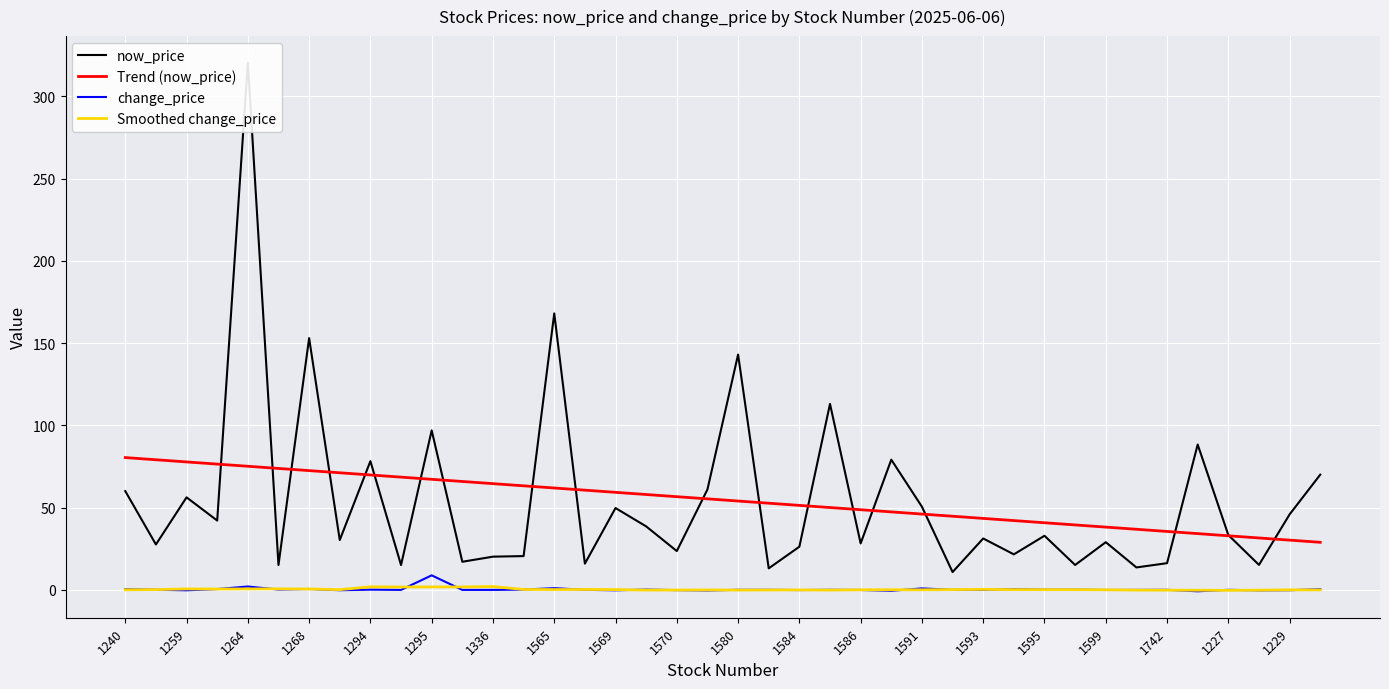

Does the chart display data point markers on the line(s)?

No